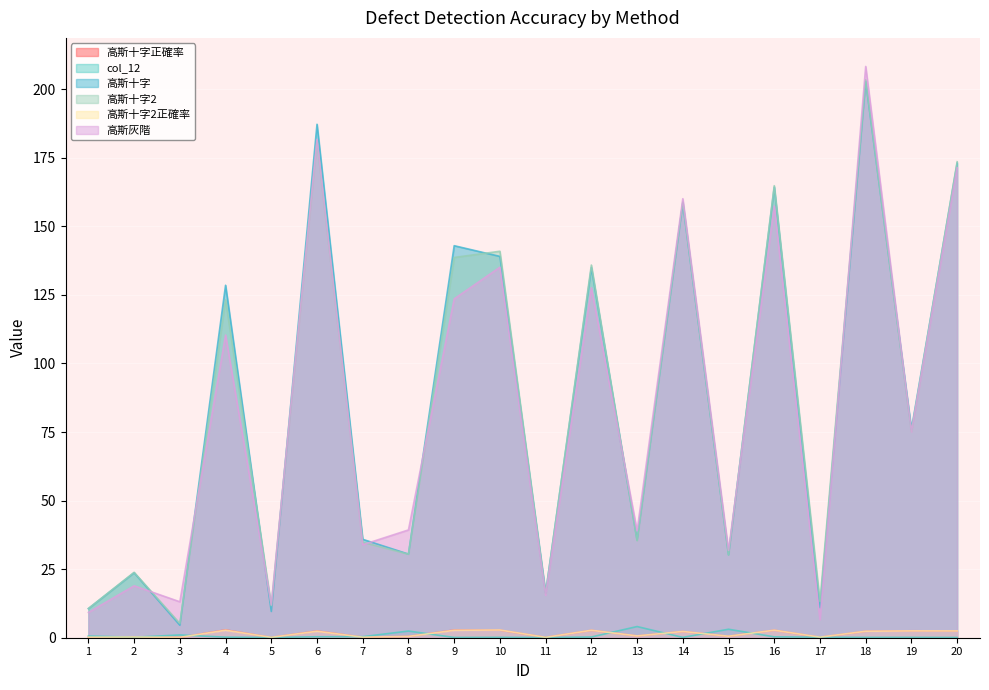

What is the value of the col_12 point at the 5th from the left?

0.1